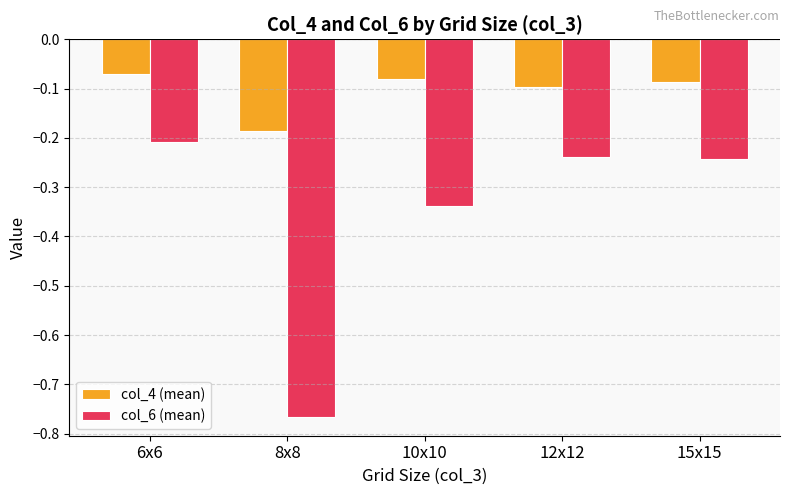

What is the sum of all col_6 (mean) values?

-1.8